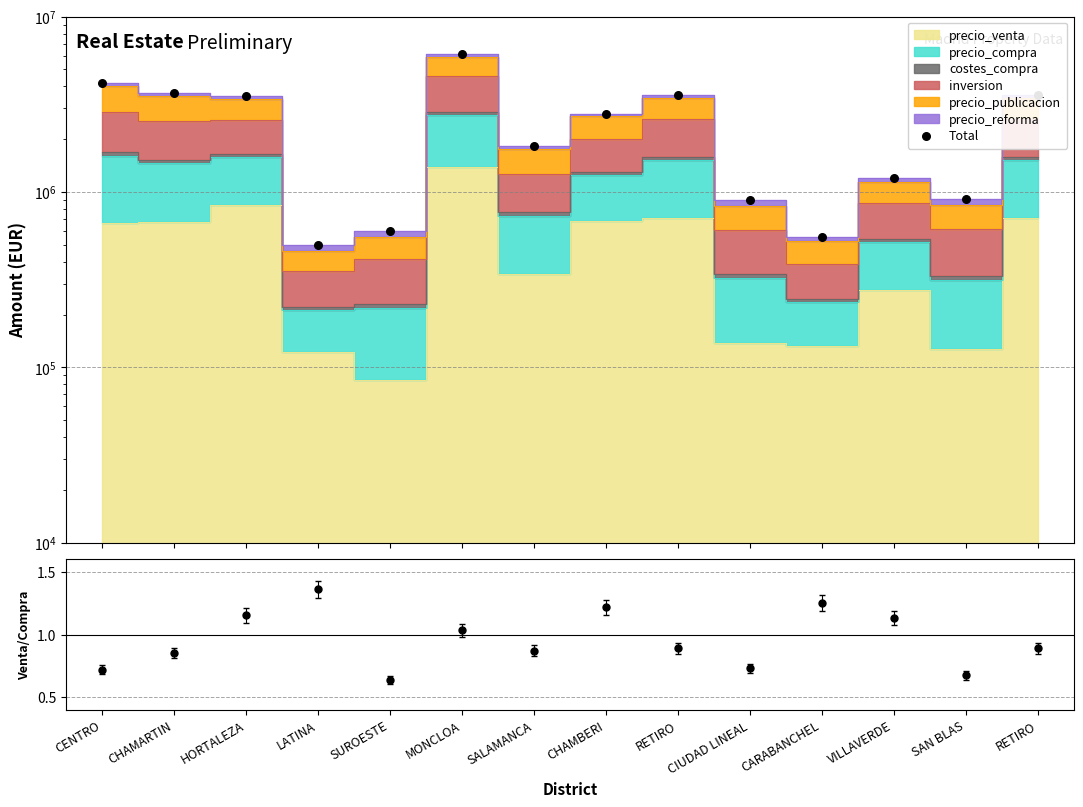

Approximately how many times larger is the value at SAN BLAS compared to VILLAVERDE?

0.8